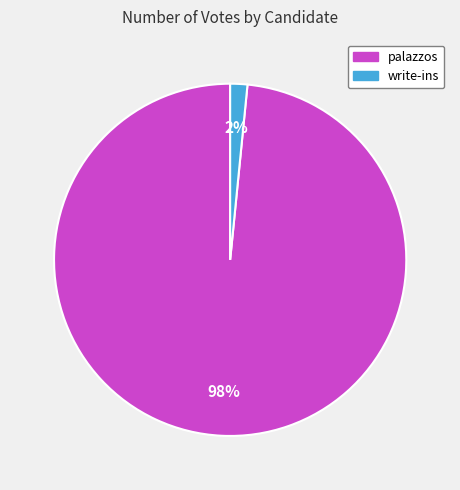

Between palazzos and write-ins, which is larger?

palazzos